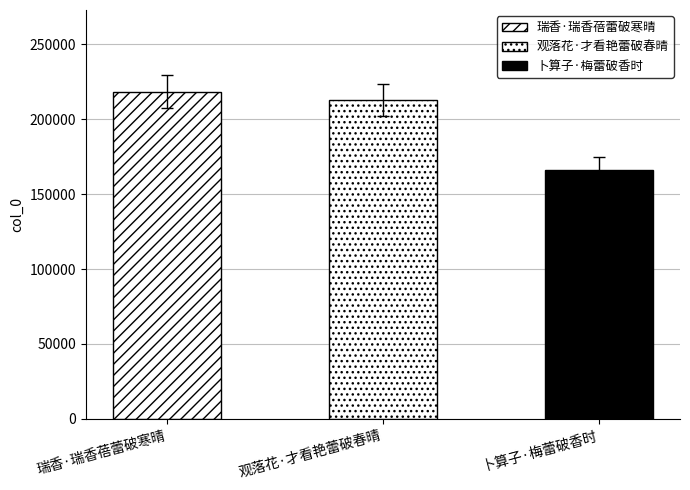

Approximately how many times larger is the value at 卜算子·梅蕾破香时 compared to 瑞香·瑞香蓓蕾破寒晴?

0.8